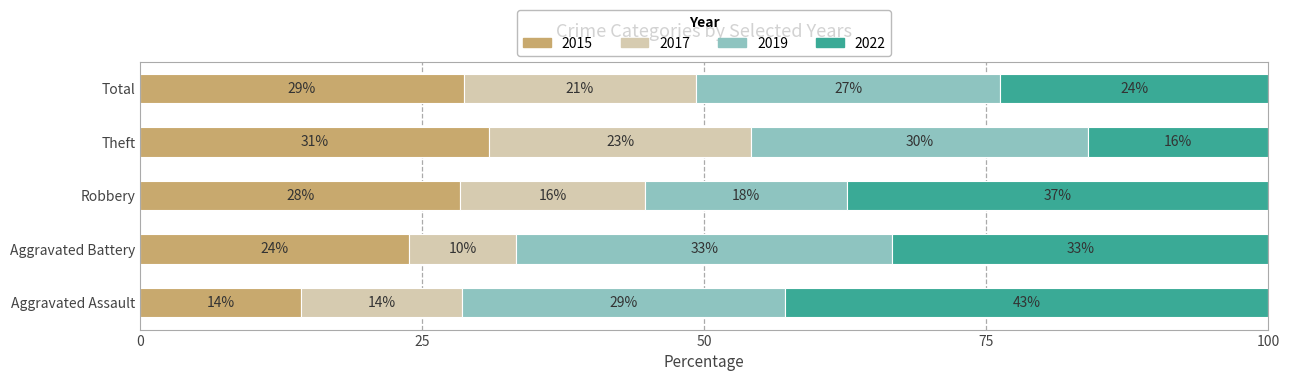

What are all the series names shown in the legend?

2015, 2017, 2019, 2022